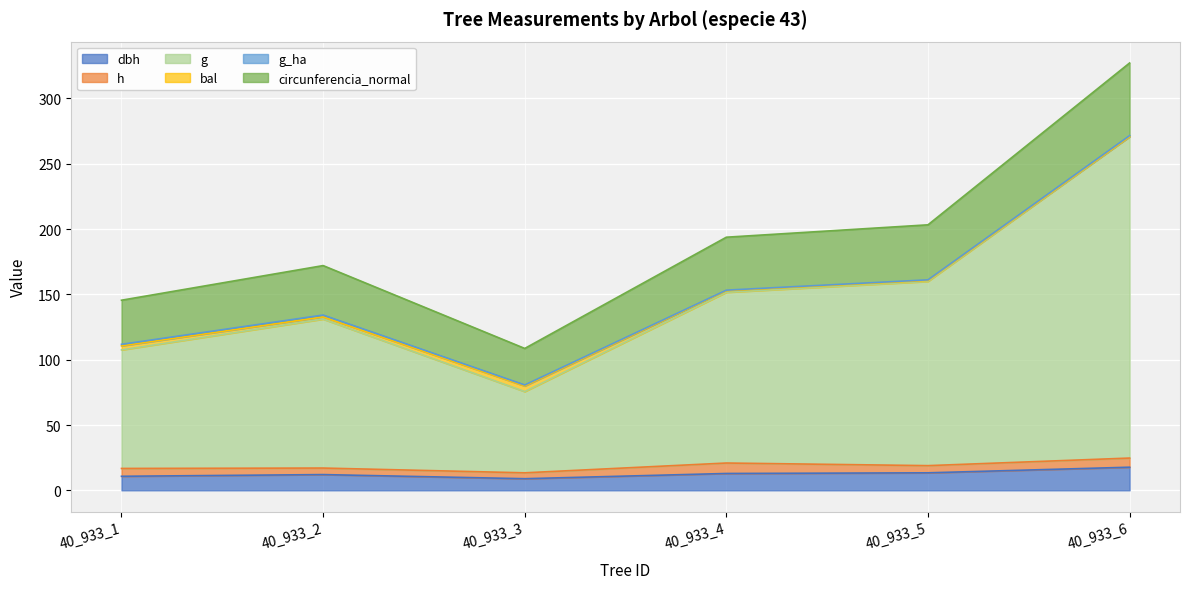

At which category is the sum across all series the highest?

40_933_6